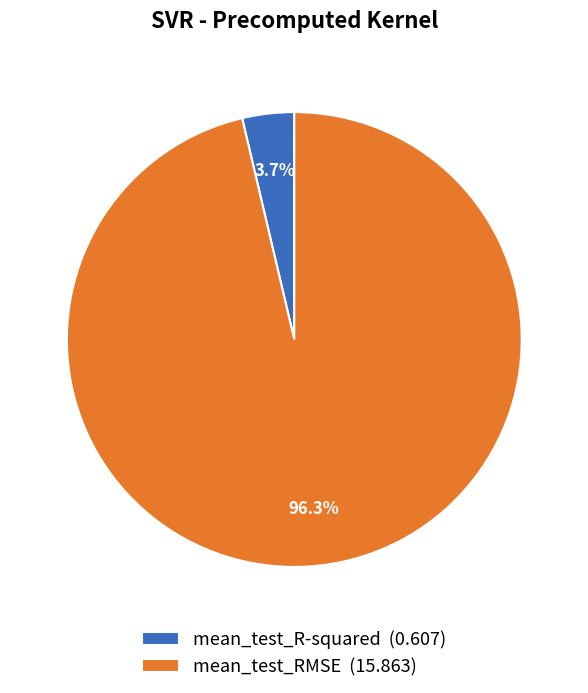

True or false: mean_test_R-squared accounts for 16% of the total.

False